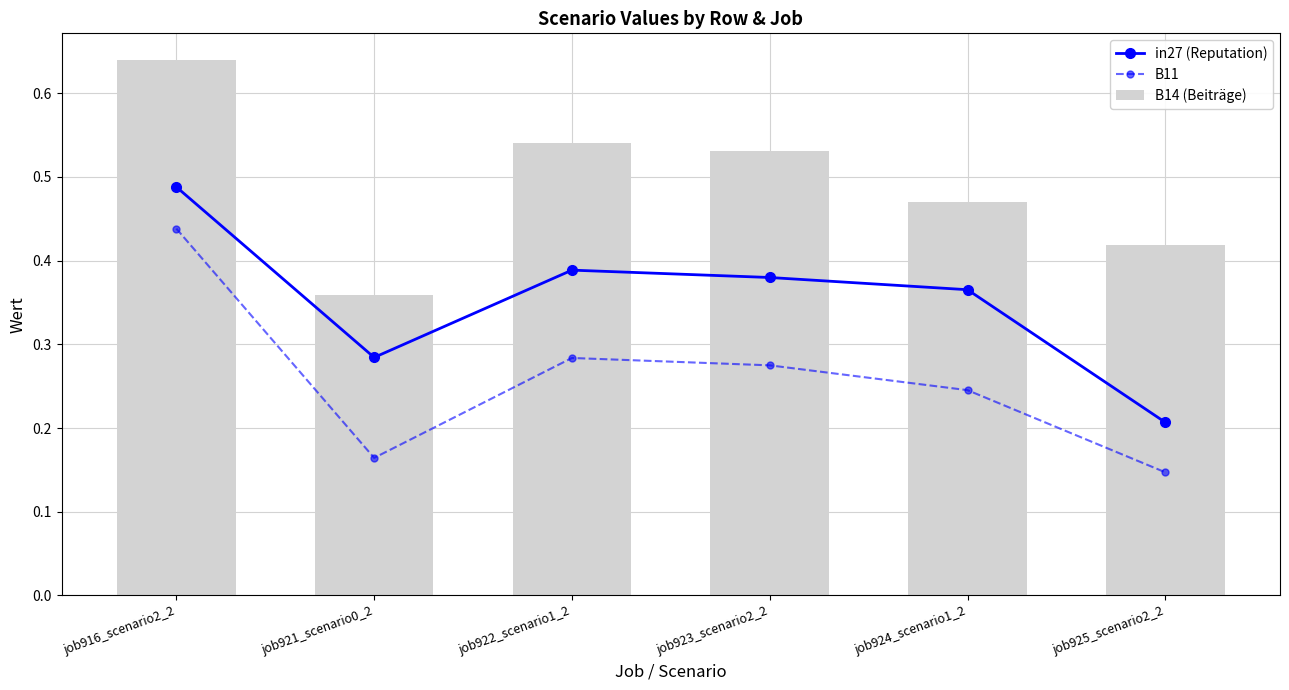

Count the B14 (Beiträge) values in the range 0 to 1.

6